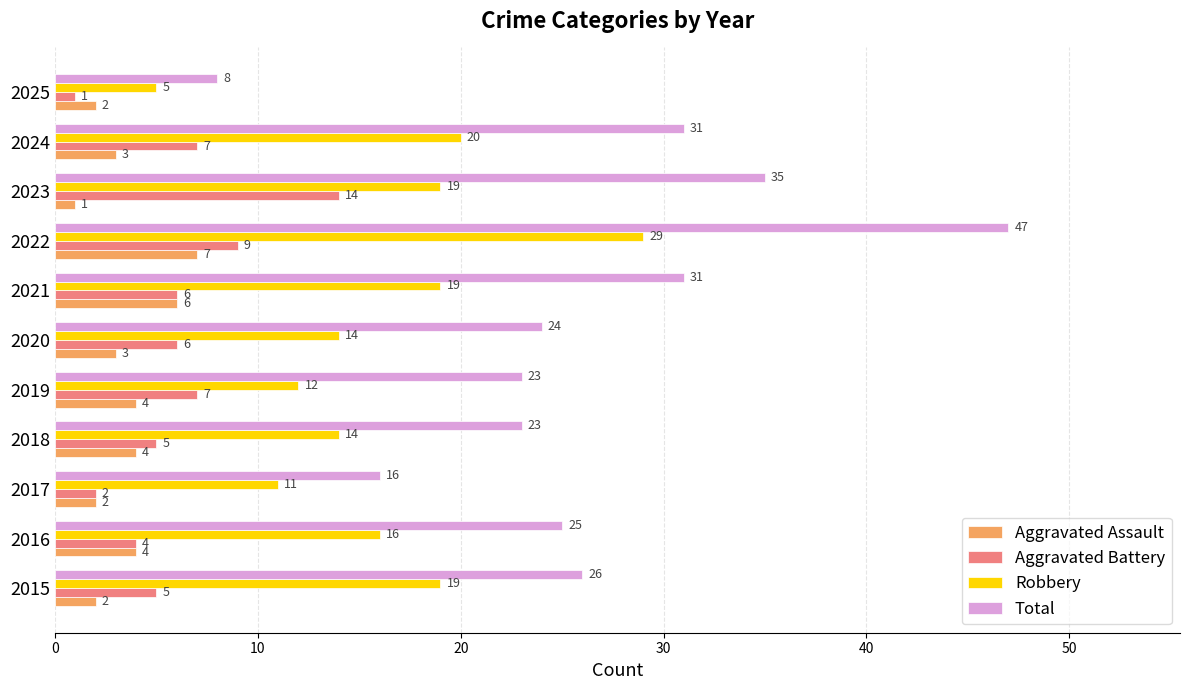

True or false: Total has a value of 8 at 2025.

True